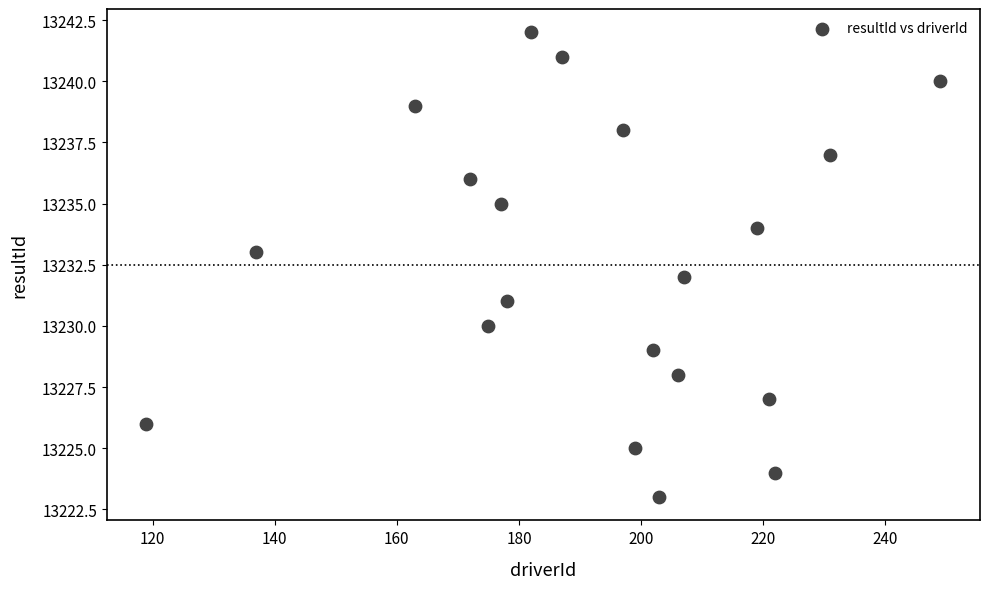

What is the range of Y values (max minus min)?

19